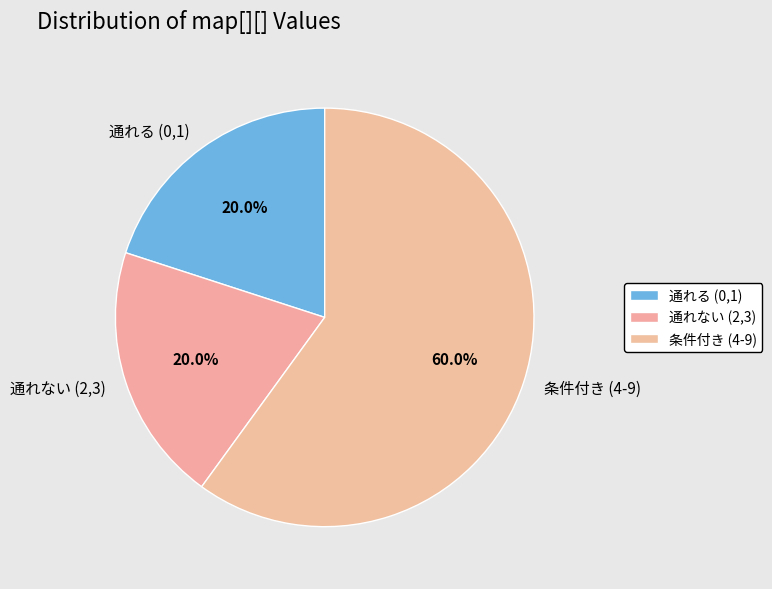

To the nearest percent, what is the difference between the largest and smallest slice percentages?

40%